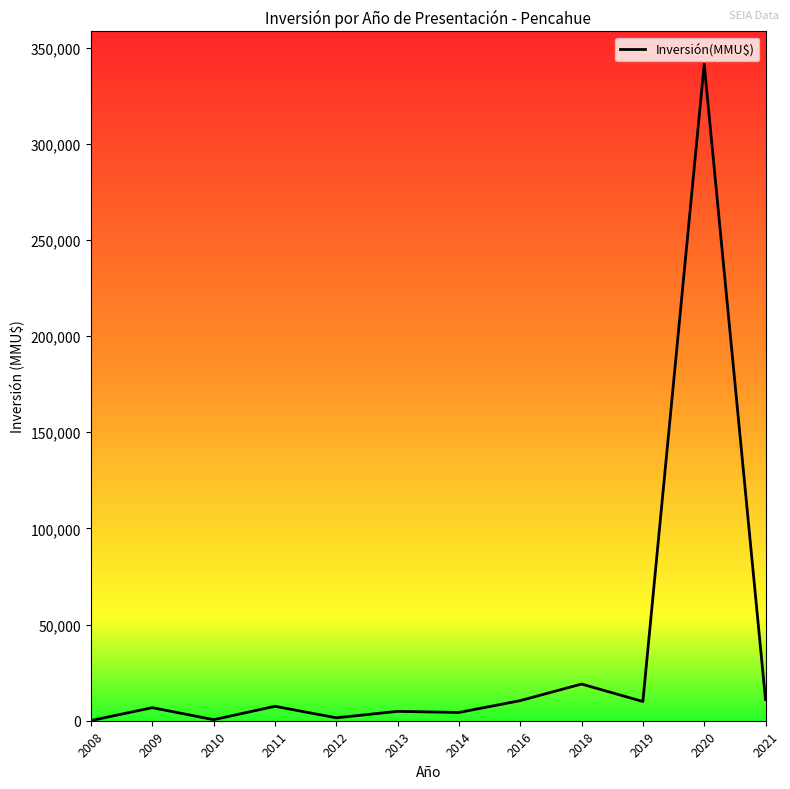

What is the change in value from 2010 to 2012?

+982